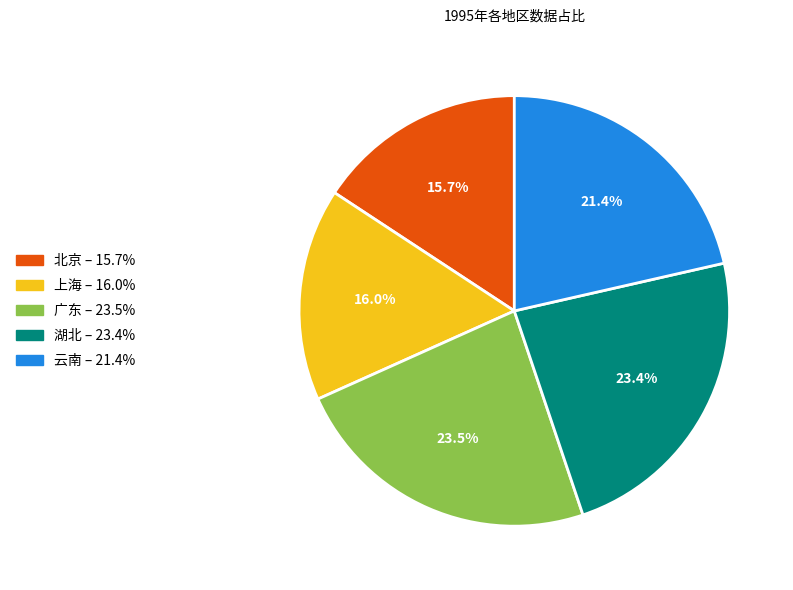

Is 广东 the majority of the pie?

No